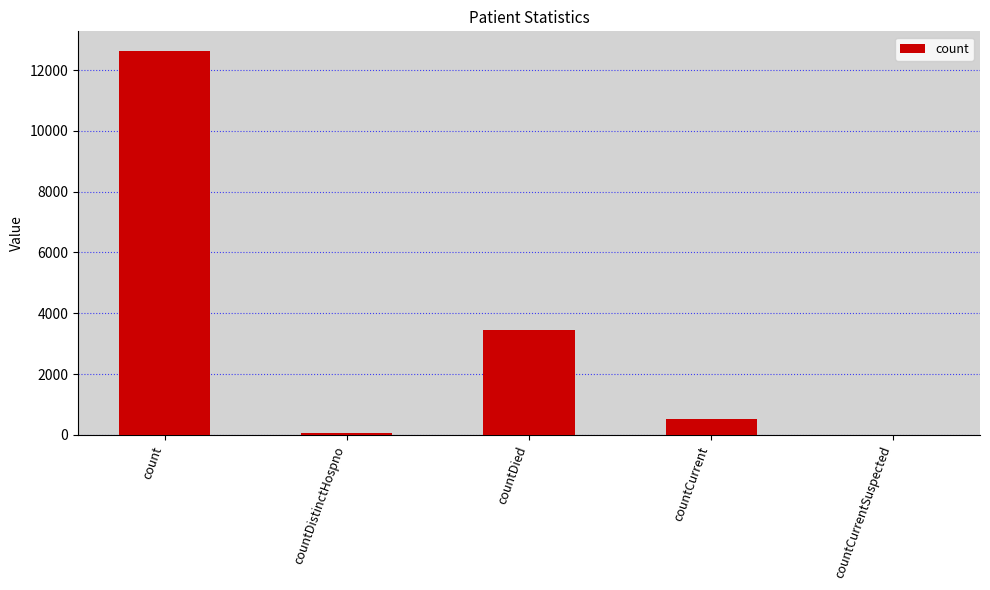

Does the chart contain stacked bars?

No